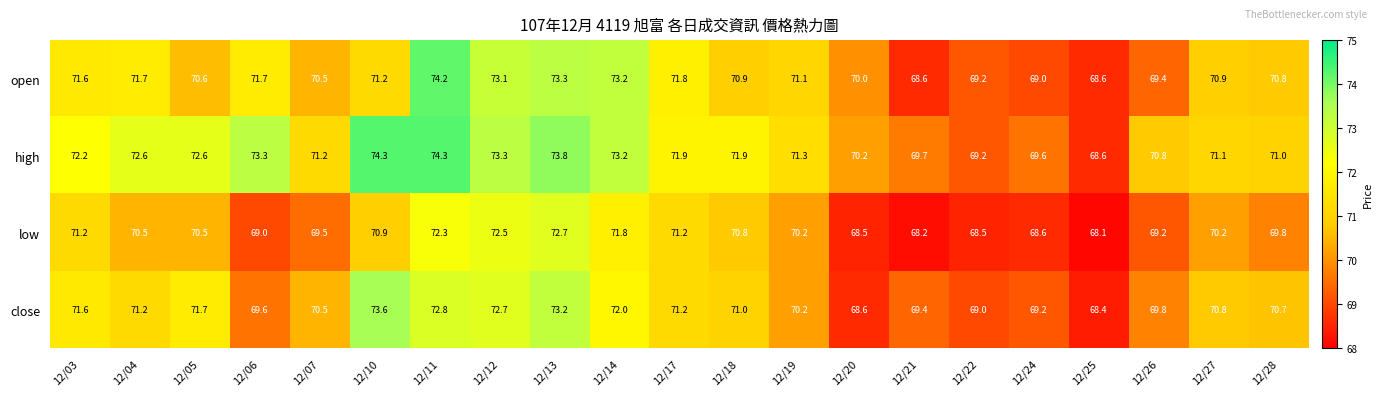

At 12/13, list the series in order from largest to smallest.

high, open, close, low